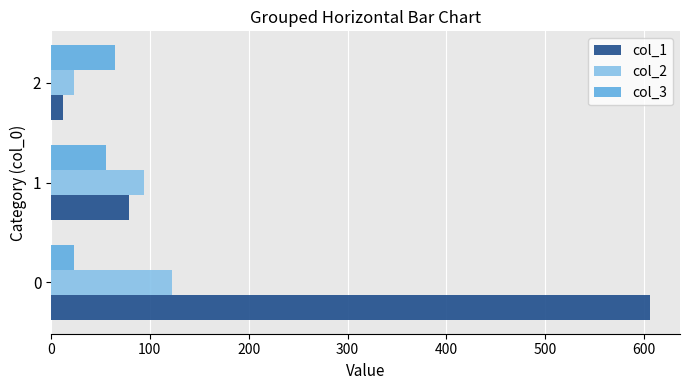

What is the difference between the highest and lowest values at 1?

38